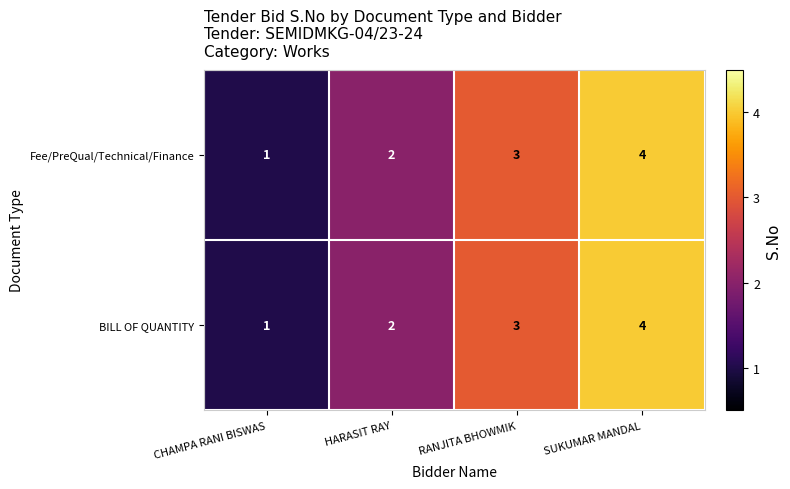

What is the sum of the Fee/PreQual/Technical/Finance values at RANJITA BHOWMIK and SUKUMAR MANDAL?

7